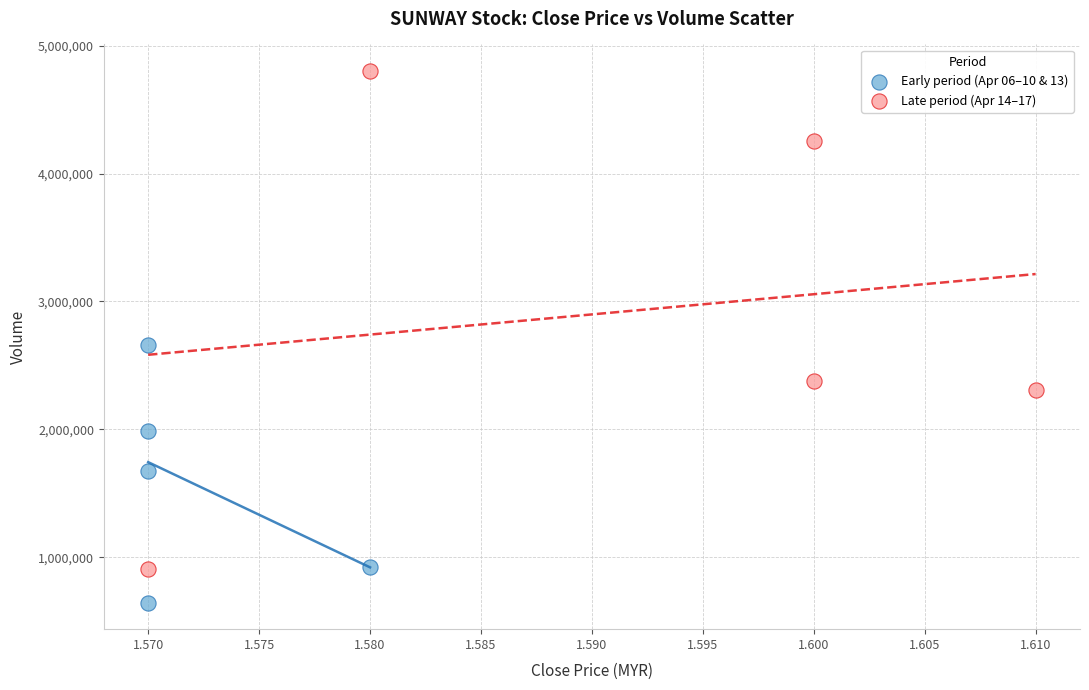

Which series reaches the maximum Y coordinate?

Late period (Apr 14–17)